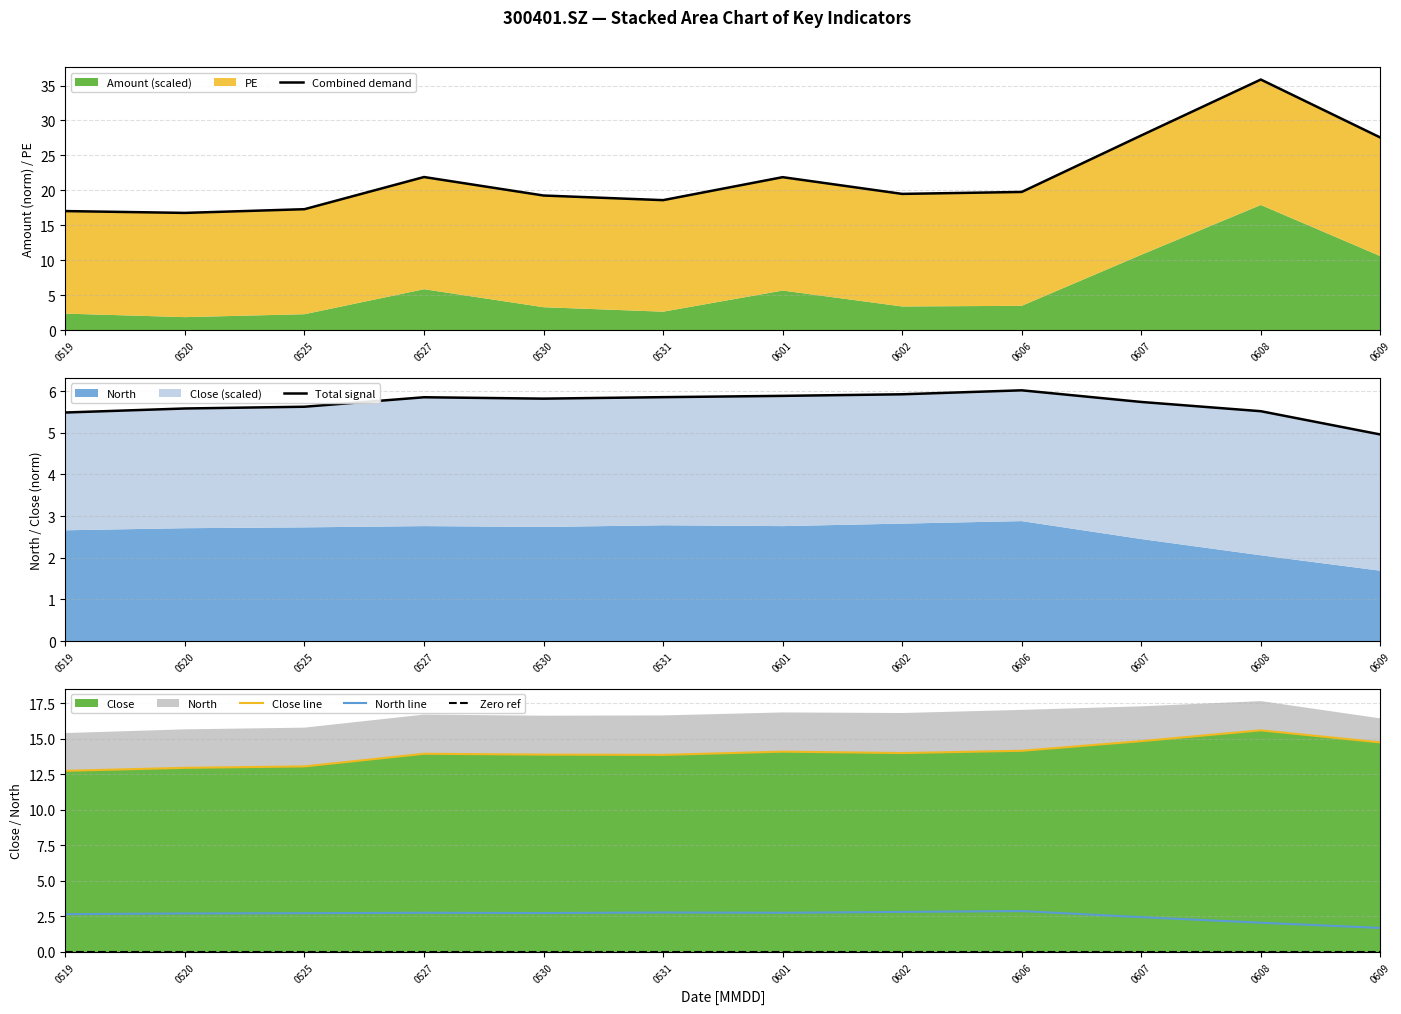

Rank the categories by Close line value from lowest to highest.

0519, 0520, 0525, 0531, 0530, 0527, 0602, 0601, 0606, 0609, 0607, 0608